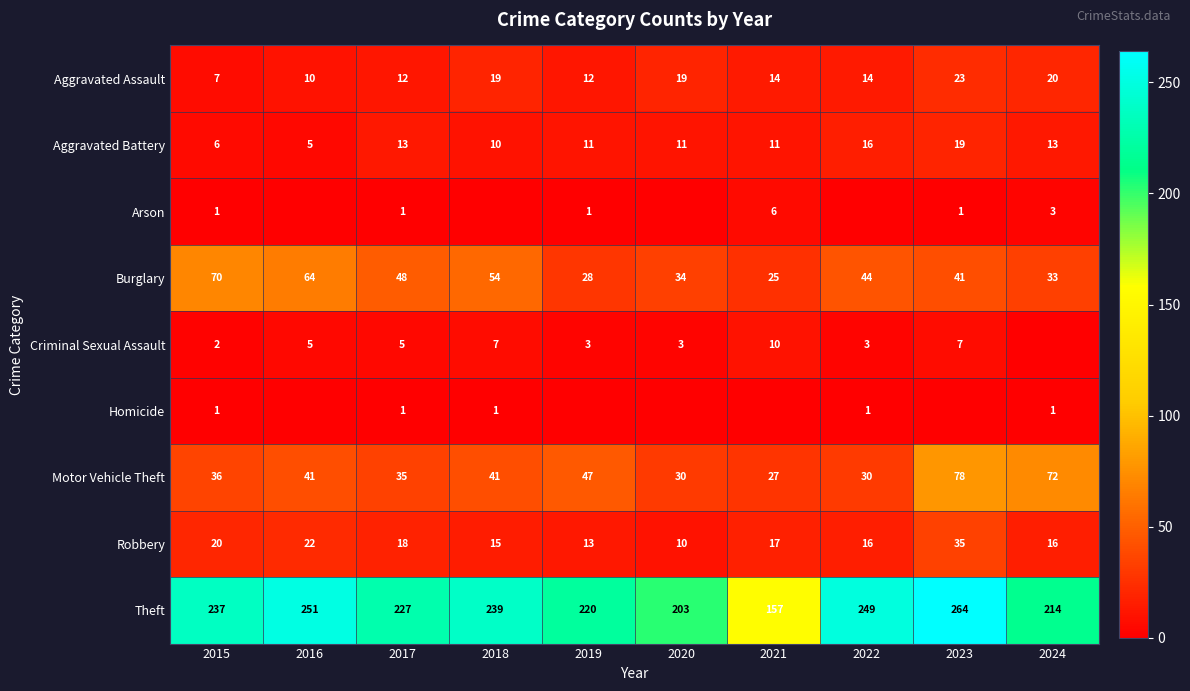

What is the spread (max minus min) of values at 2019?

220